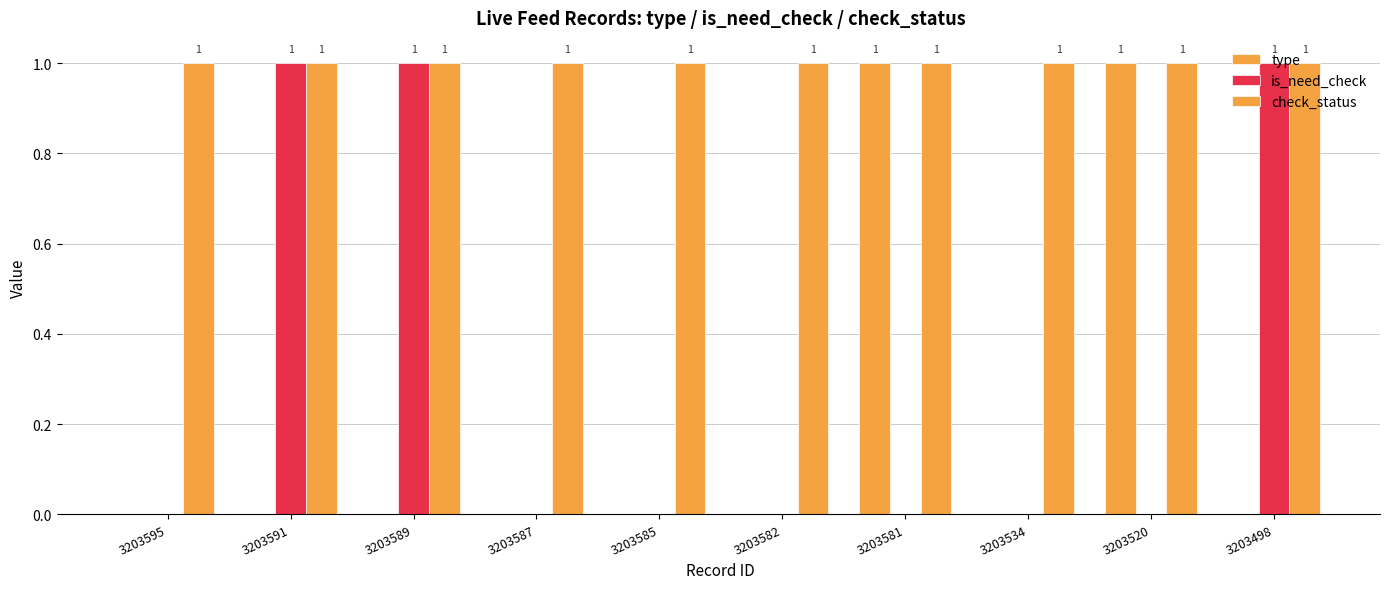

What is the total value across all series at 3203534?

1